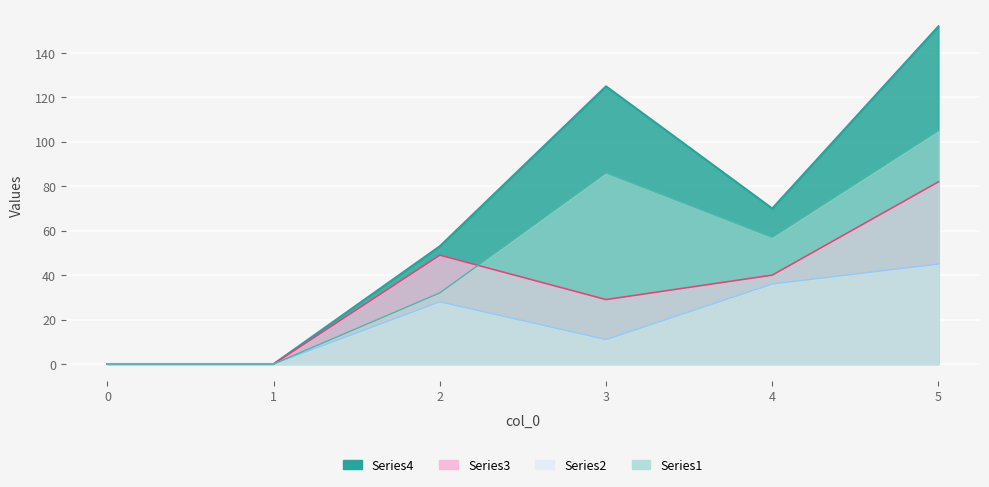

Reading right to left, what are all the values shown in this chart?

Series1: 5=105	4=57	3=86	2=32	1=0	0=0
Series2: 5=45	4=36	3=11	2=28	1=0	0=0
Series3: 5=82	4=40	3=29	2=49	1=0	0=0
Series4: 5=152	4=70	3=125	2=53	1=0	0=0